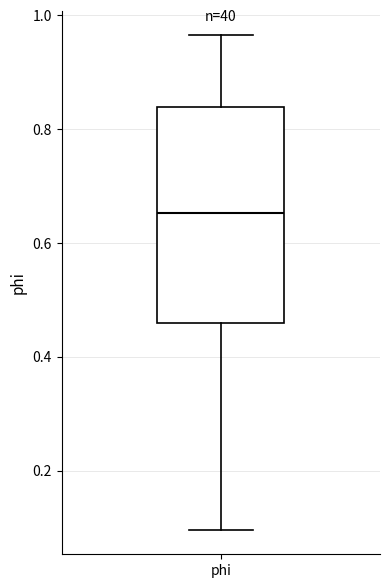

Where does the upper whisker of the box for phi end on the y-axis? The values are not printed on the chart, so give them approximately, as read against the axis.

0.96